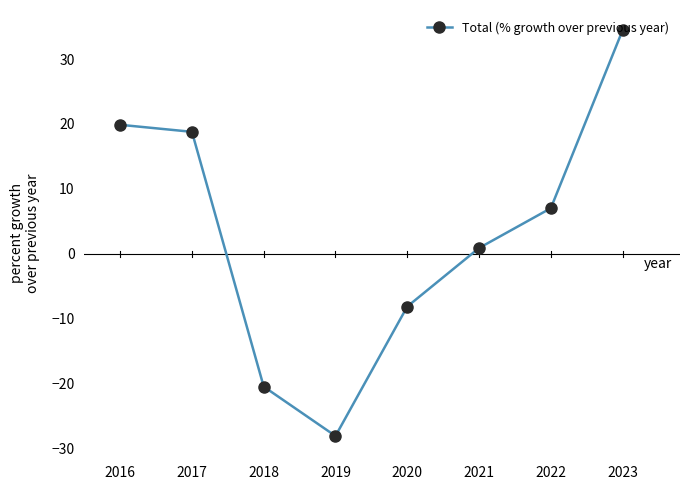

How many distinct data groups are displayed?

1